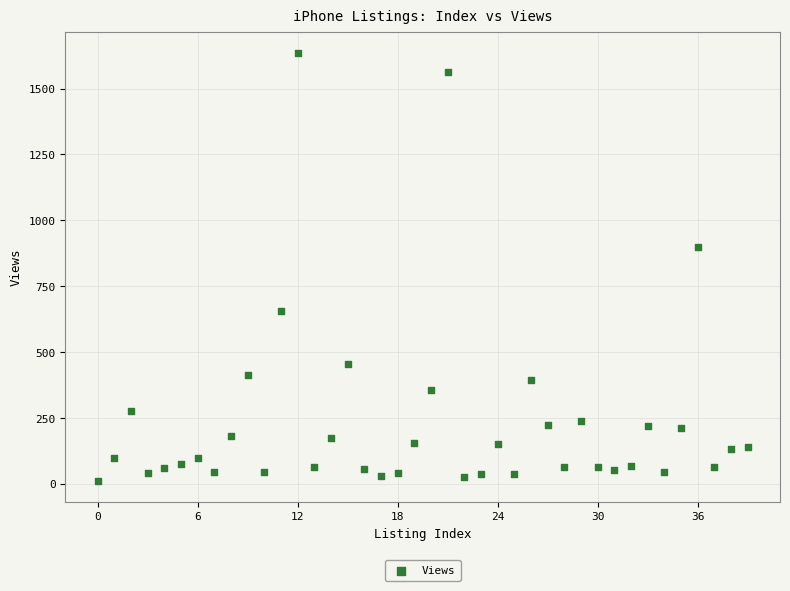

What Y value in the scatter plot is closest to 824?

898